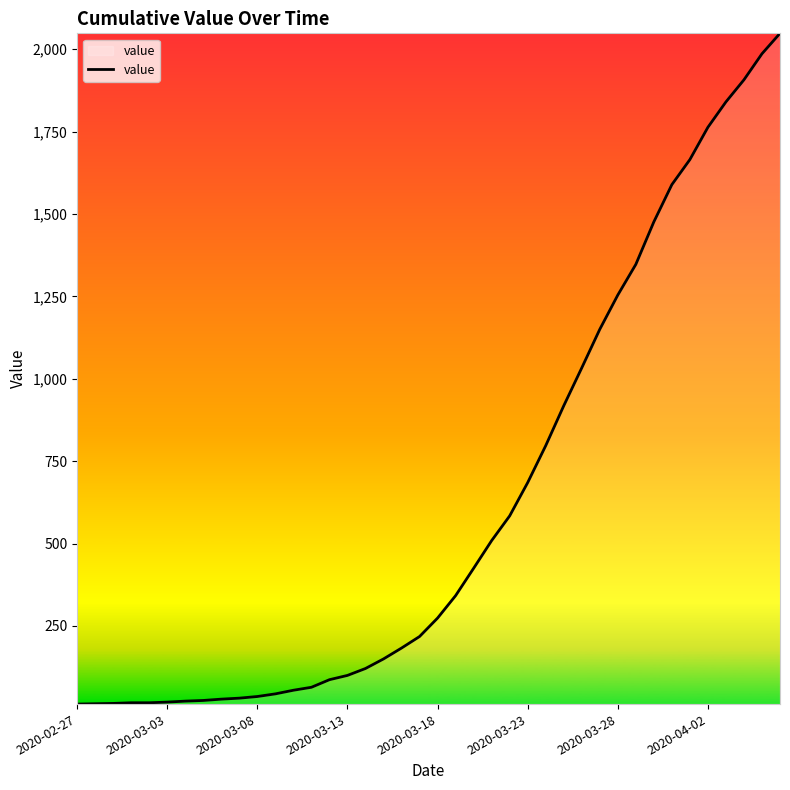

What is the difference between the maximum and minimum values?

2035